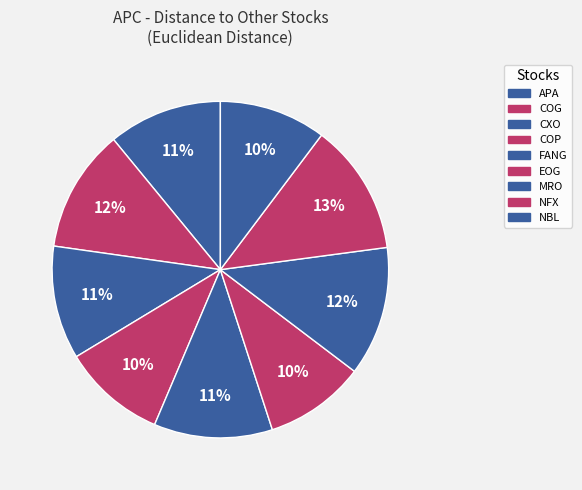

Count the number of slices in the pie.

9